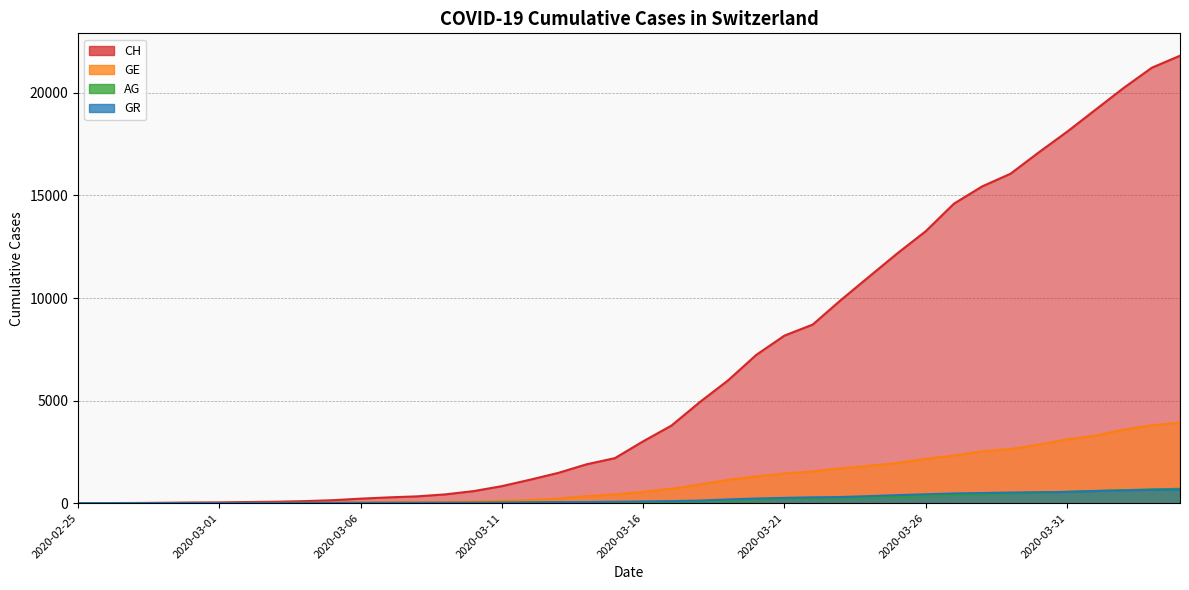

The value of GR at 2020-03-01 is 9. True or false?

False